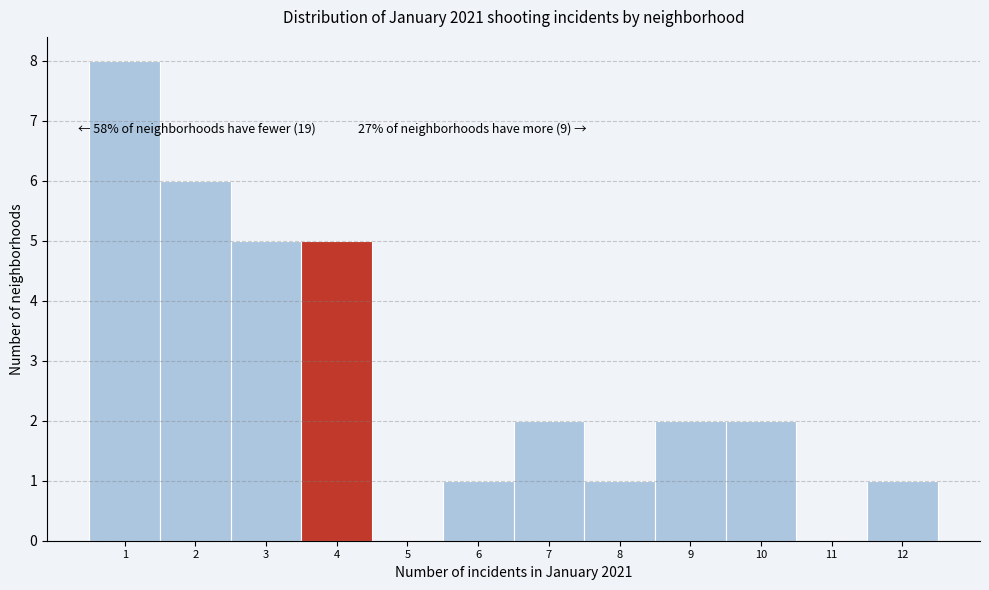

Over which range of the x-axis is the bar tallest?

0.5 to 1.5